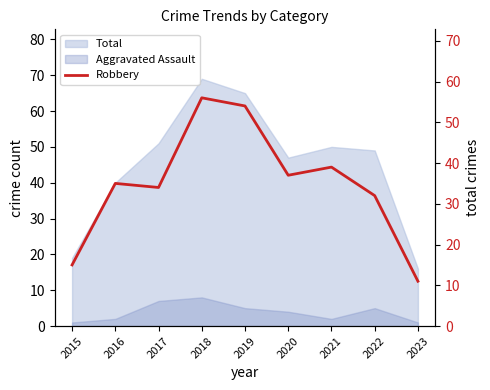

Approximately how many times larger is the value at 2016 compared to 2020?

0.9